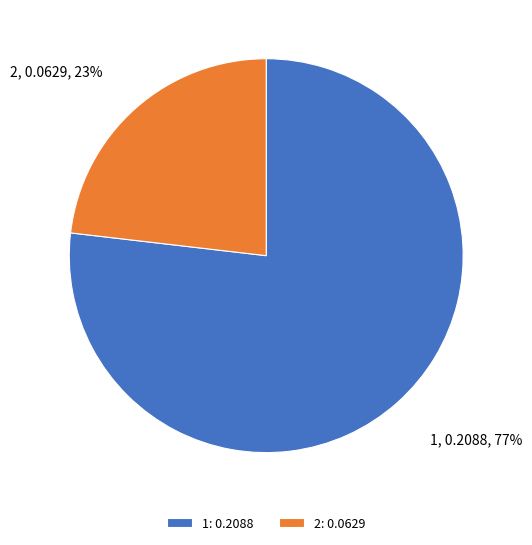

Between 1 and 2, which is larger?

1